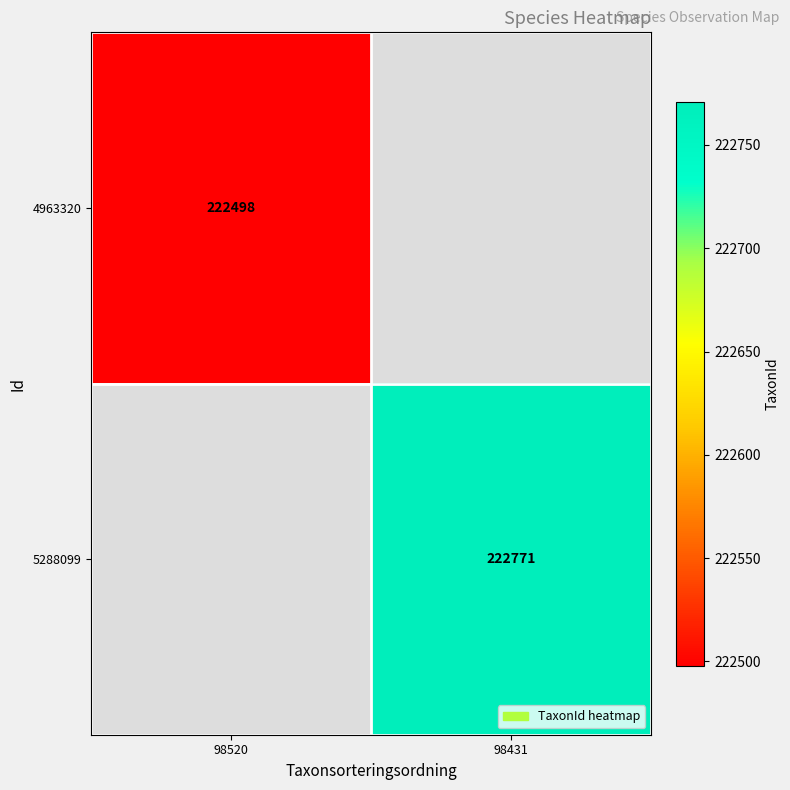

At how many categories does at least one series exceed 222636?

1